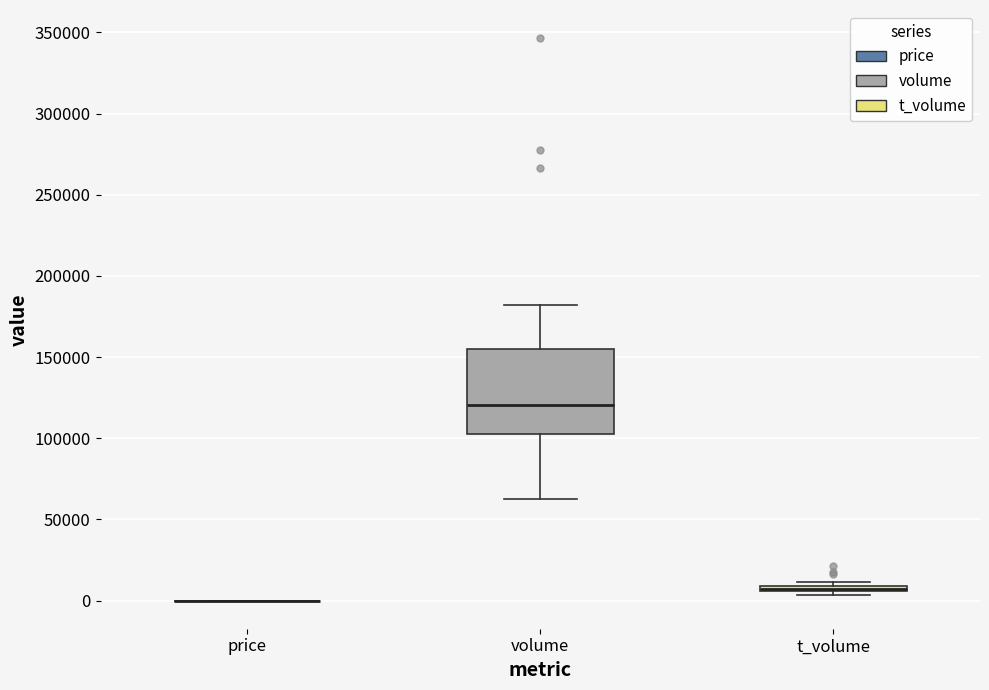

Where is the upper edge of the box for t_volume on the y-axis? The values are not printed on the chart, so give them approximately, as read against the axis.

10000